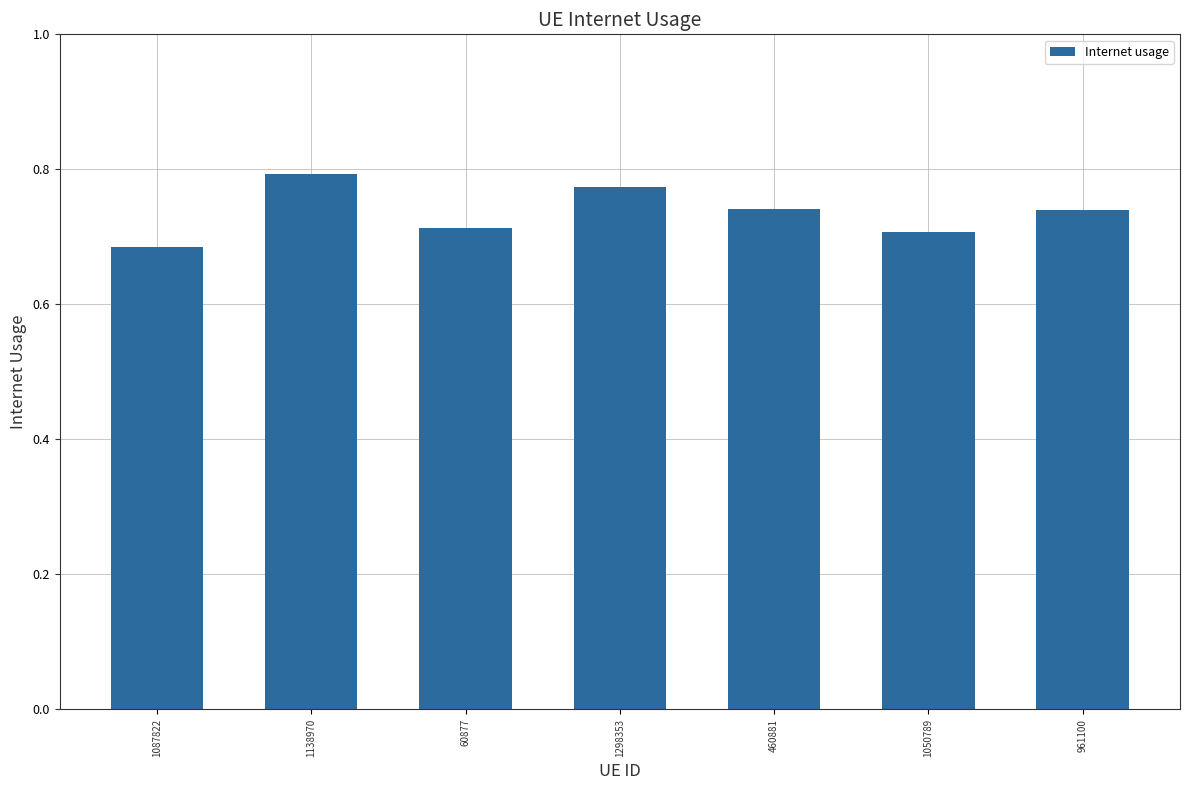

Which has a higher value, 1298353 or 1050789?

1298353